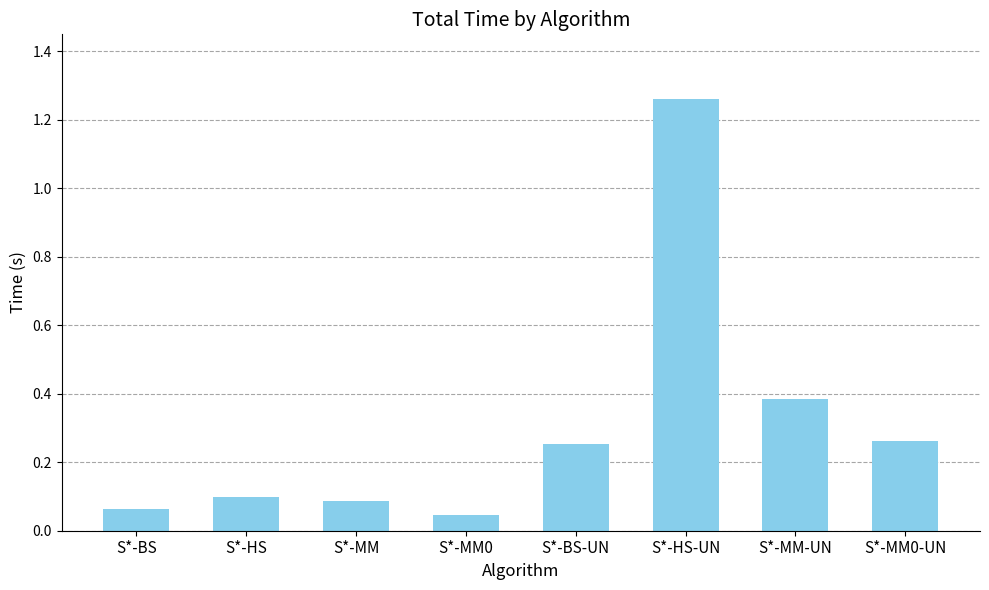

Between S*-HS and S*-MM-UN, which is larger?

S*-MM-UN